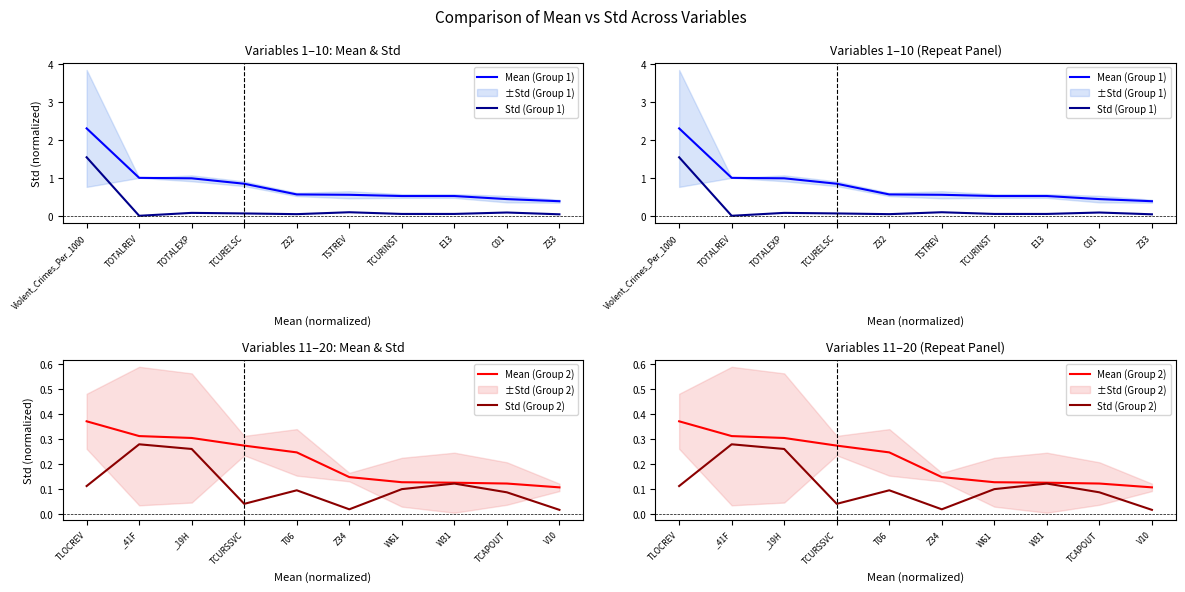

What is the value of the Mean (Group 2) point at the 10th from the left?

0.1